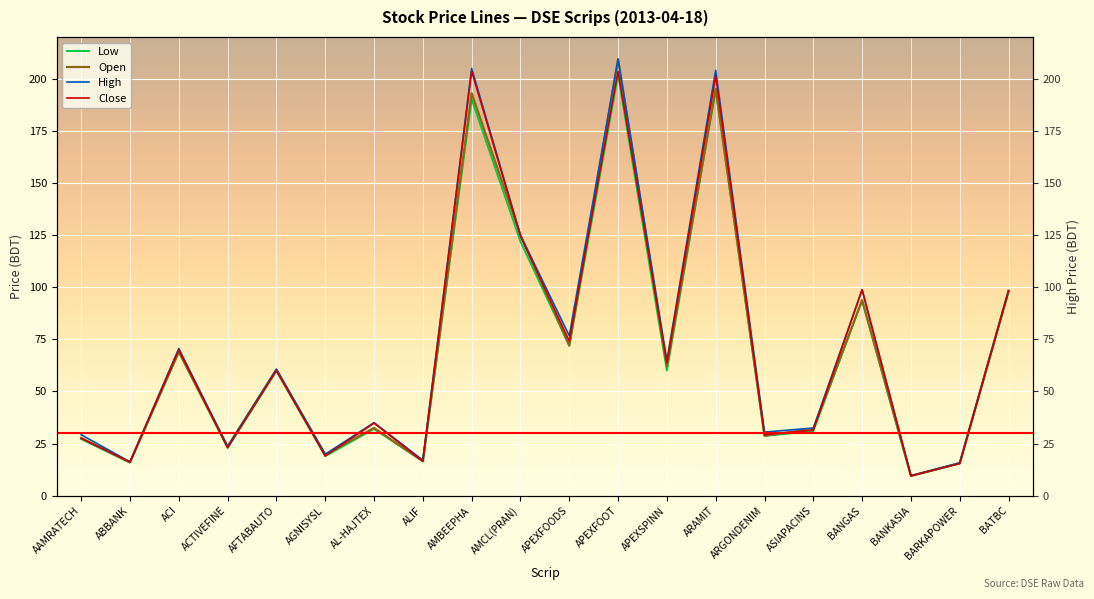

What is the spread (max minus min) of values at AMCL(PRAN)?

3.1